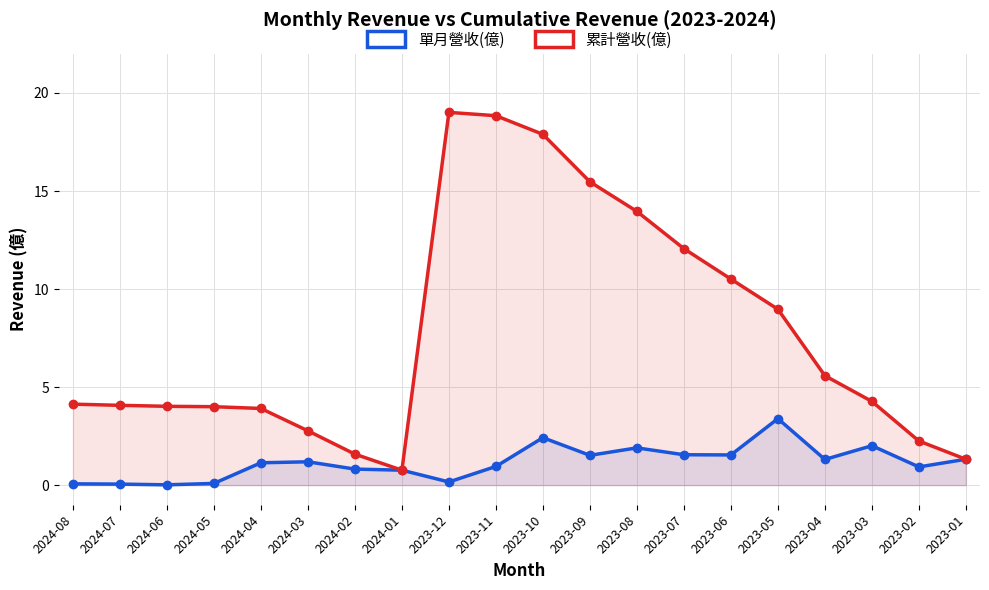

At how many categories does at least one series exceed 10?

7